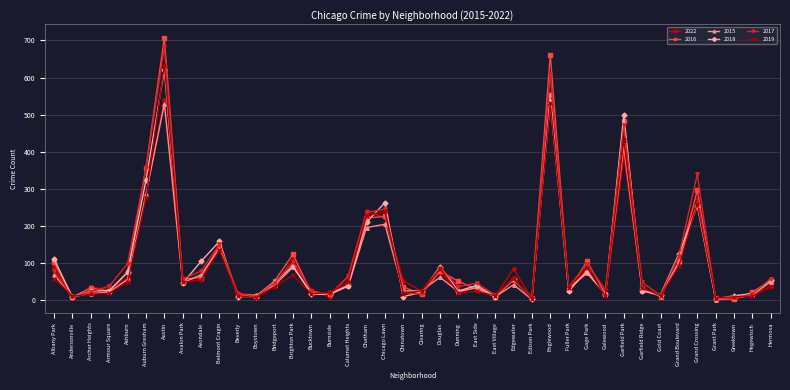

What is the label of the 12th point from the right?

Fuller Park